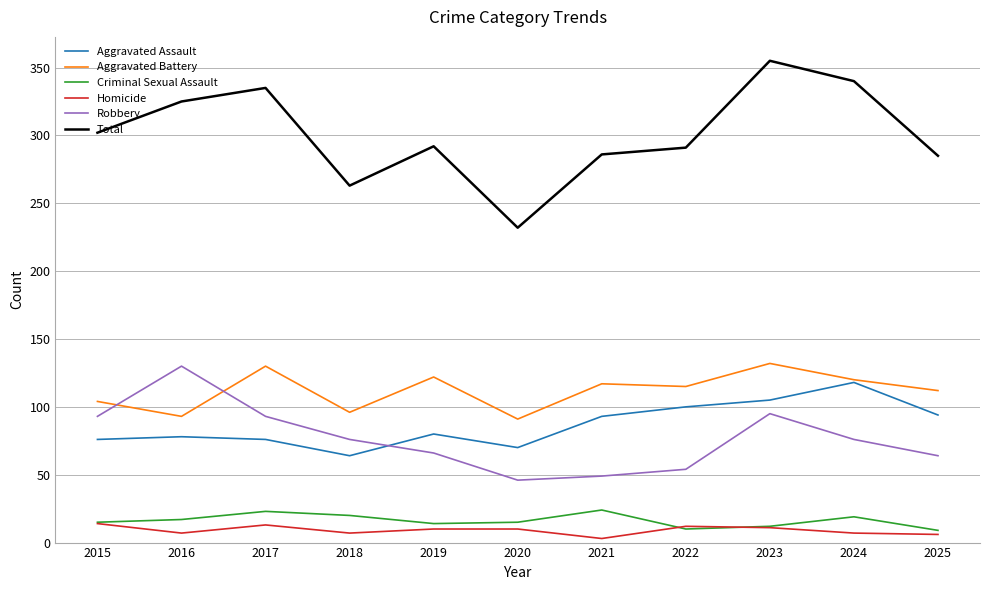

True or false: Homicide and Total cross at least once.

False